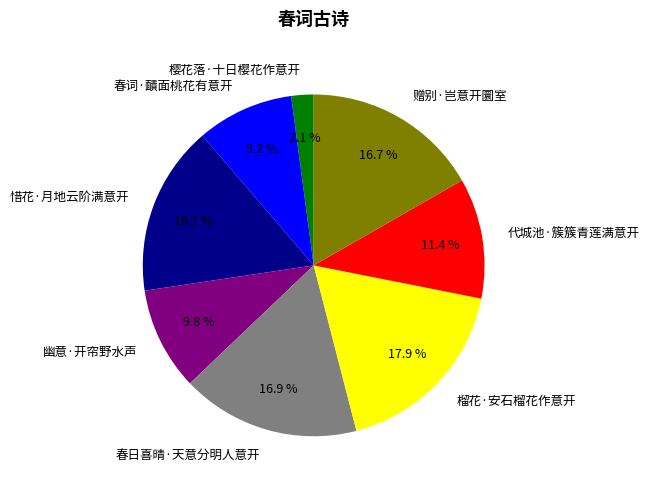

To the nearest percent, what portion does 春词·靧面桃花有意开 represent?

9%